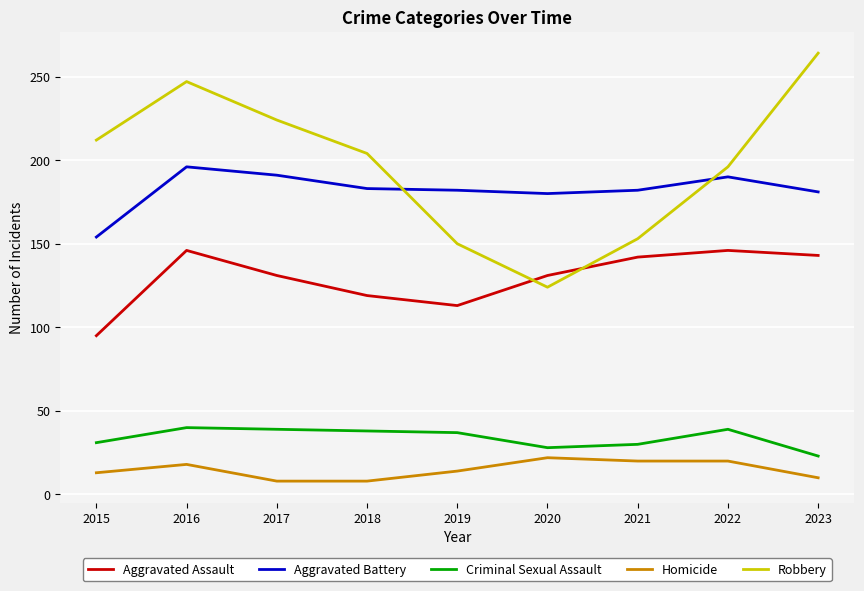

At 2023, list the series in order from smallest to largest.

Homicide, Criminal Sexual Assault, Aggravated Assault, Aggravated Battery, Robbery